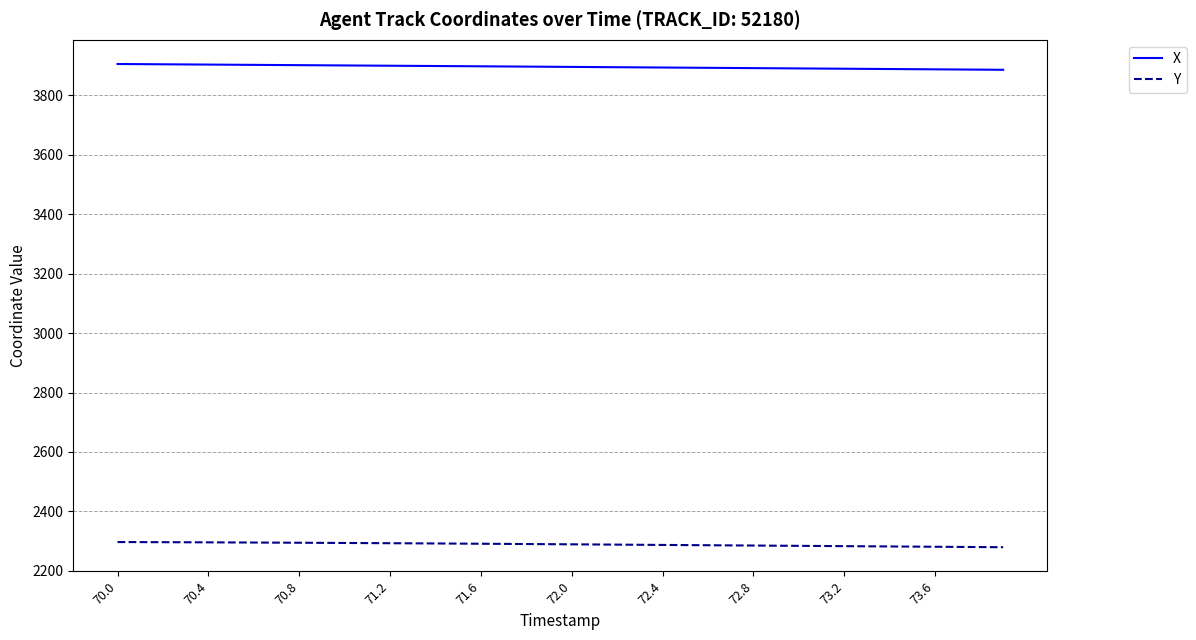

Which series has the largest total across all categories?

X